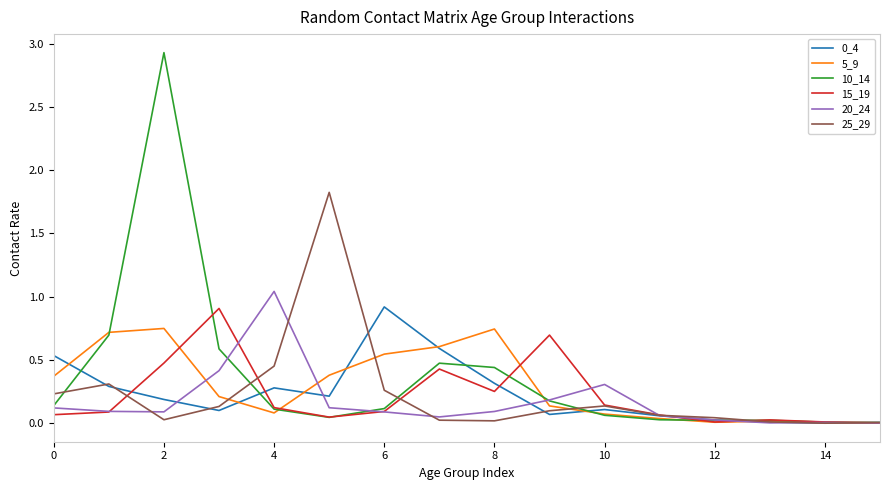

What is the difference between the maximum and minimum values in the 25_29 series?

1.8